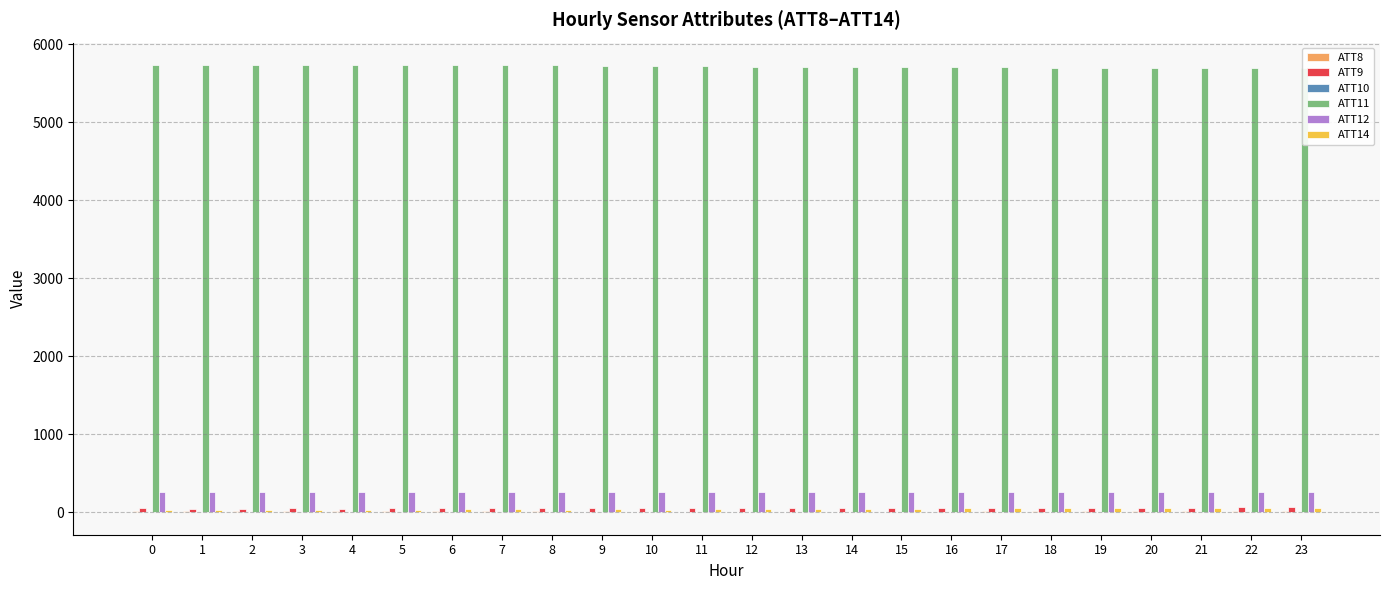

What is the minimum value for ATT9?

43.9